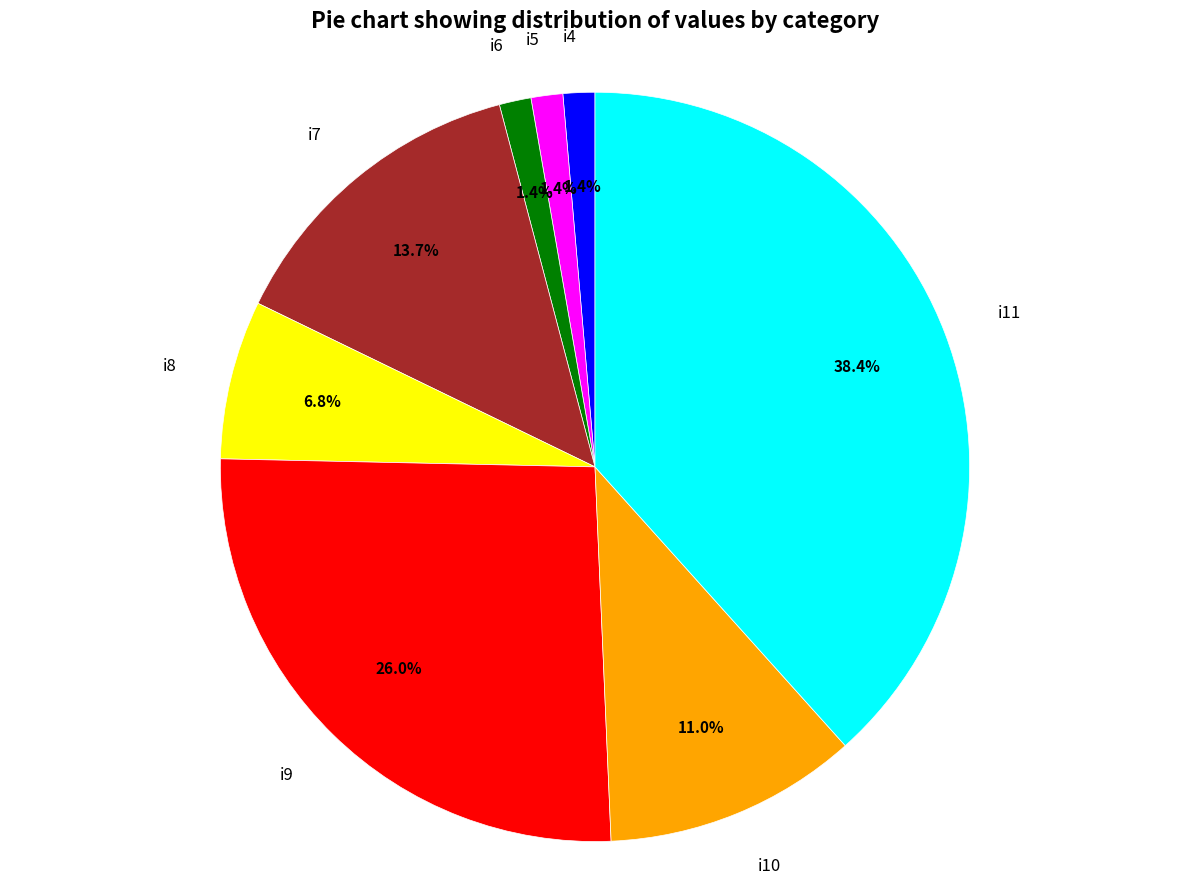

Is there a majority slice in this chart?

No